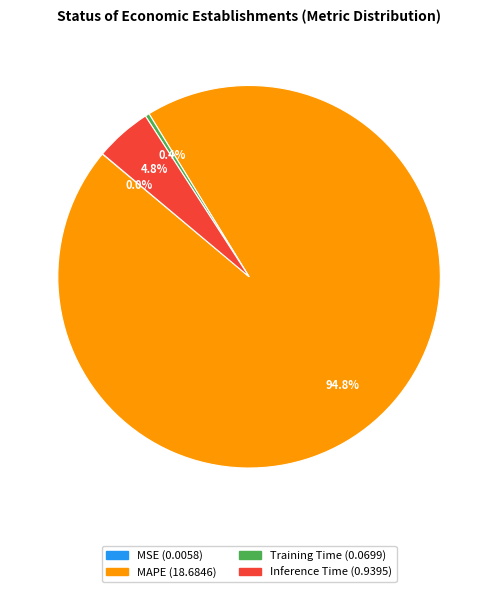

Which has a higher value, MAPE or Inference Time?

MAPE